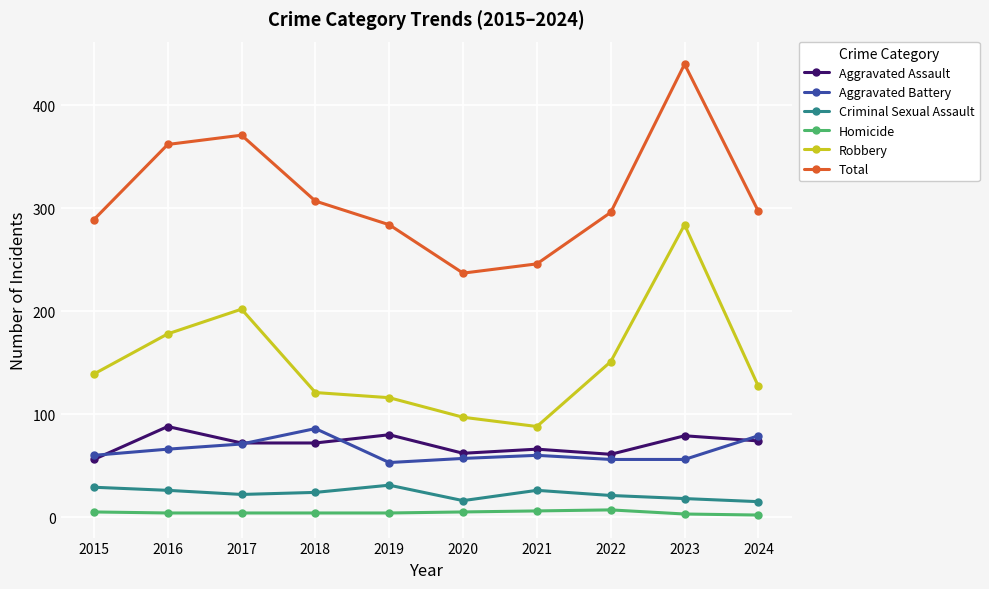

True or false: Aggravated Battery has more than 0 interior local peaks.

True